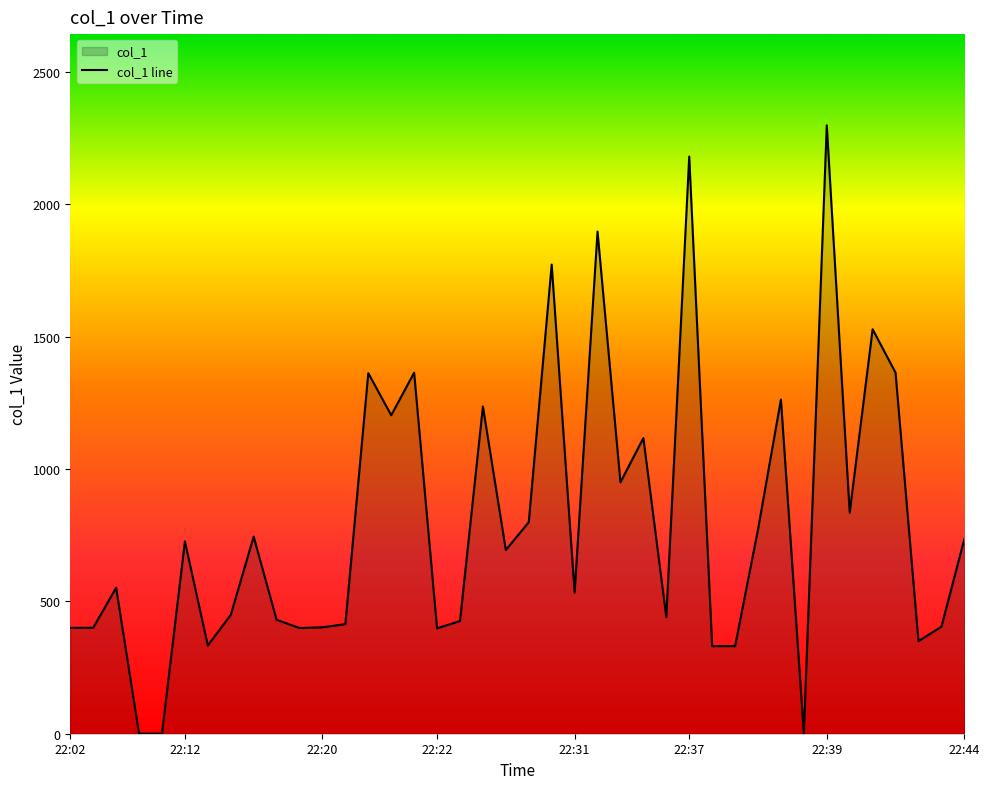

Which label corresponds to the largest value in the chart?

22:39